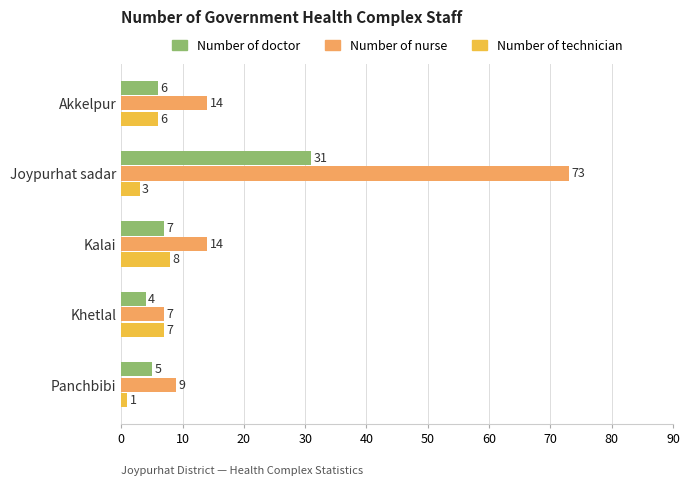

What is the approximate value of Number of nurse at Khetlal?

7